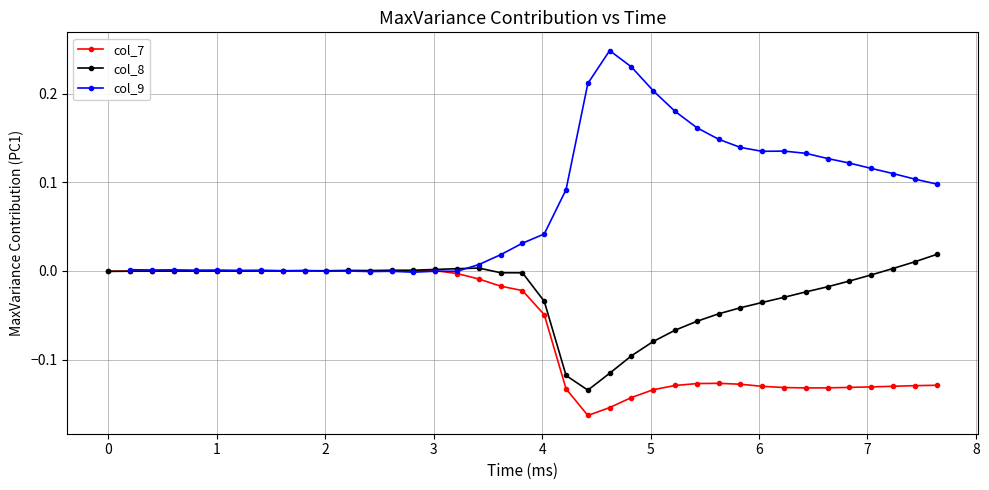

True or false: col_7 has more than 0 points higher than both neighbors.

True